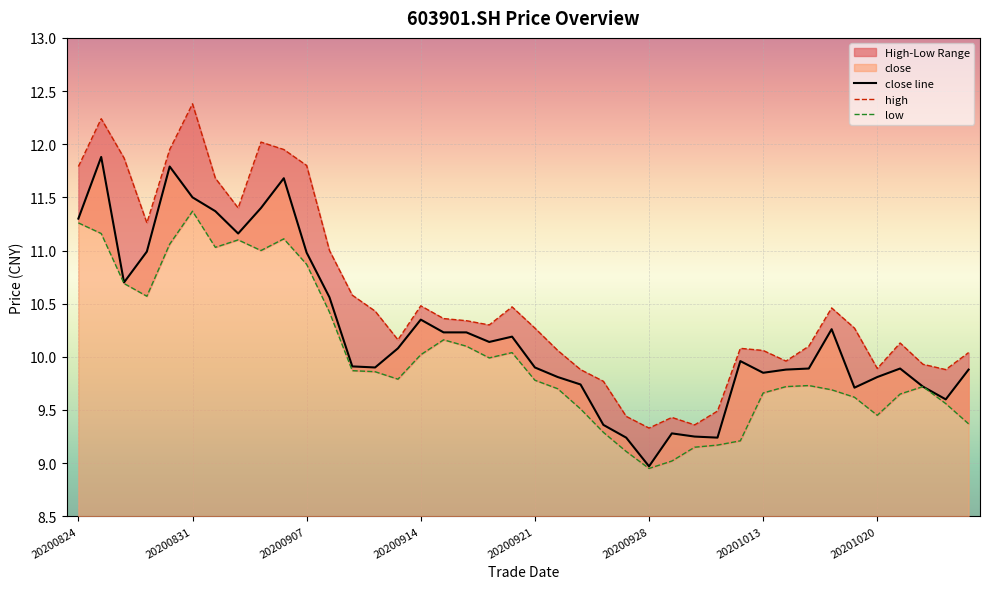

Which series has the largest total across all categories?

high